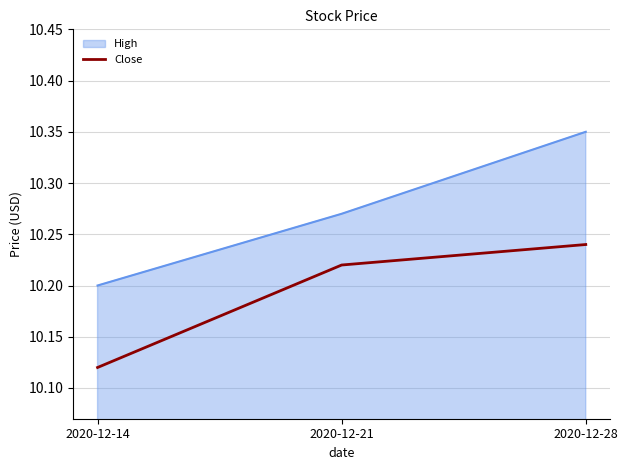

Count the Close values in the range 10 to 11.

3